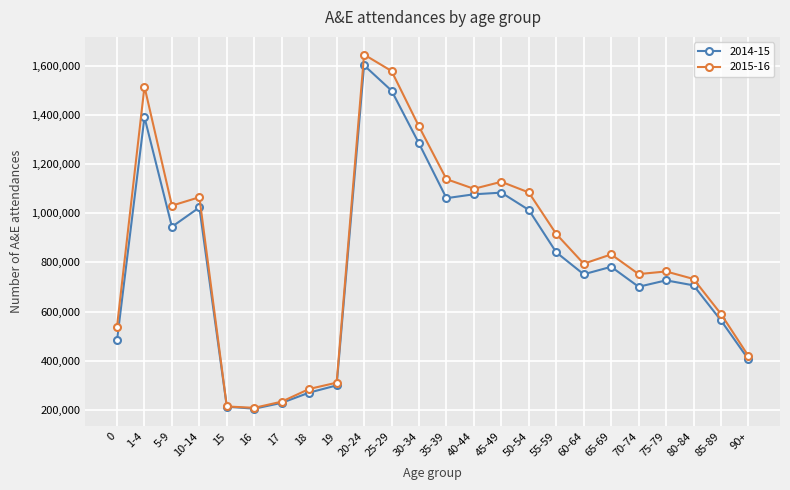

What is the value of the 2014-15 point at the 22nd from the left?

706517